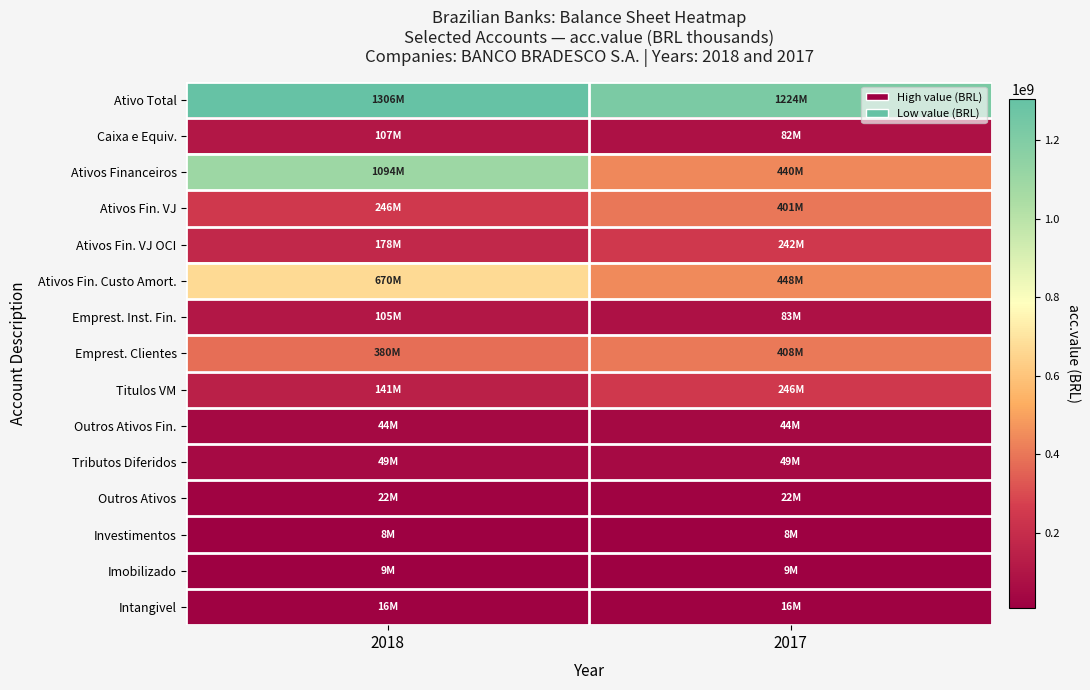

List the series in order of their peak value, lowest first.

Investimentos, Imobilizado, Intangivel, Outros Ativos, Outros Ativos Fin., Tributos Diferidos, Emprest. Inst. Fin., Caixa e Equiv., Ativos Fin. VJ OCI, Titulos VM, Ativos Fin. VJ, Emprest. Clientes, Ativos Fin. Custo Amort., Ativos Financeiros, Ativo Total